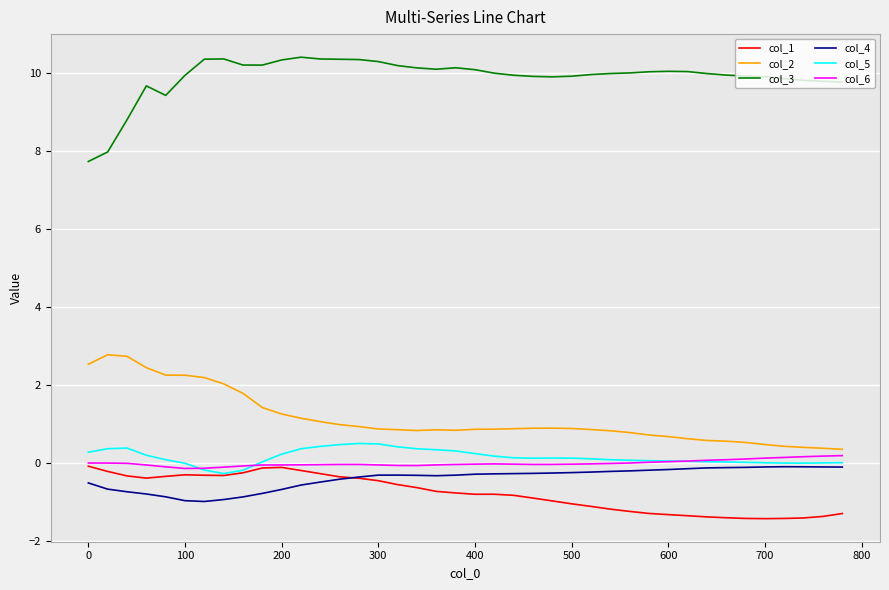

What is the minimum value for col_1?

-1.4